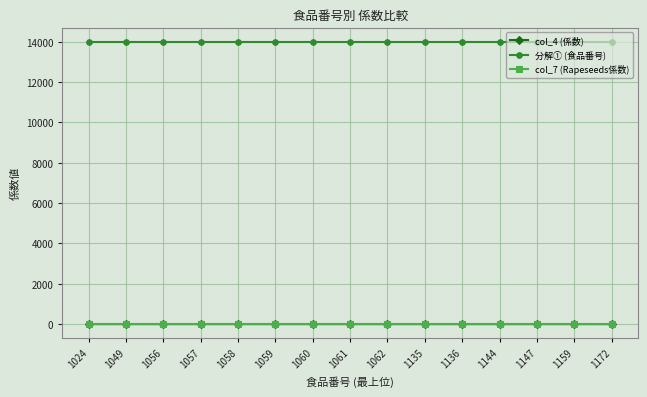

In col_4 (係数), how many points are lower than both neighbors (excluding endpoints)?

5